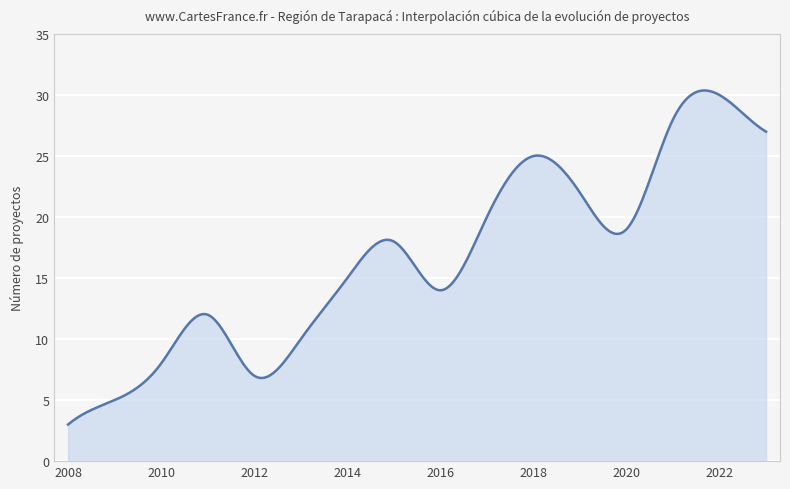

What is the greatest value displayed?

30.4